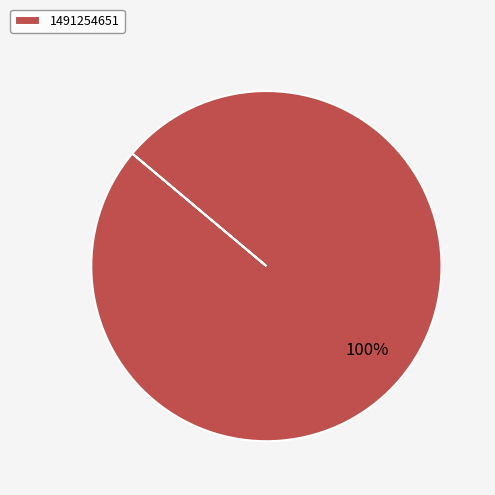

Rank the categories by value from lowest to highest.

1491254651